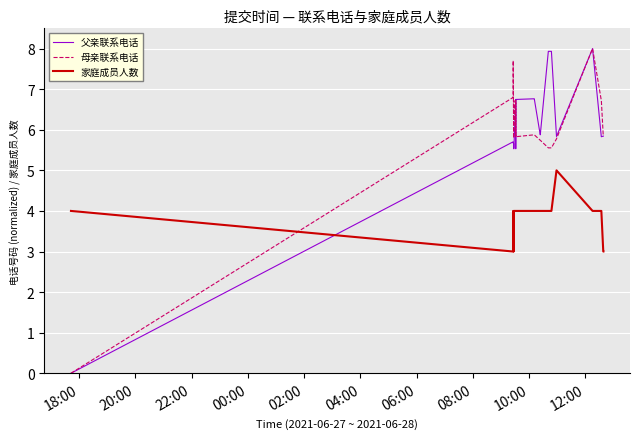

True or false: 家庭成员人数 and 父亲联系电话 intersect in this chart.

True